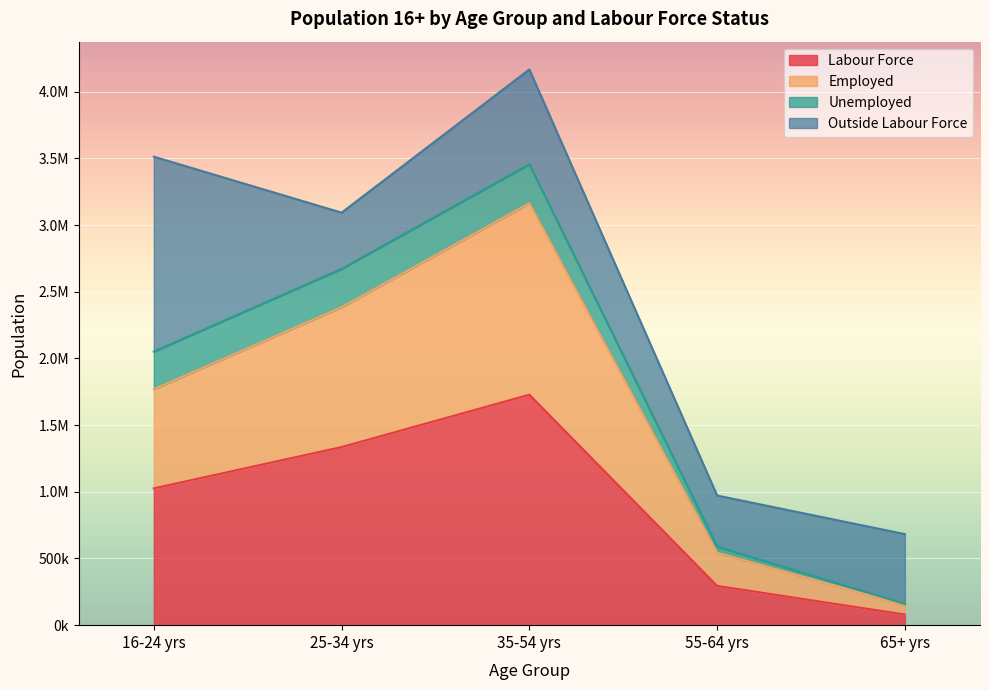

True or false: Labour Force and Employed cross at least once.

False